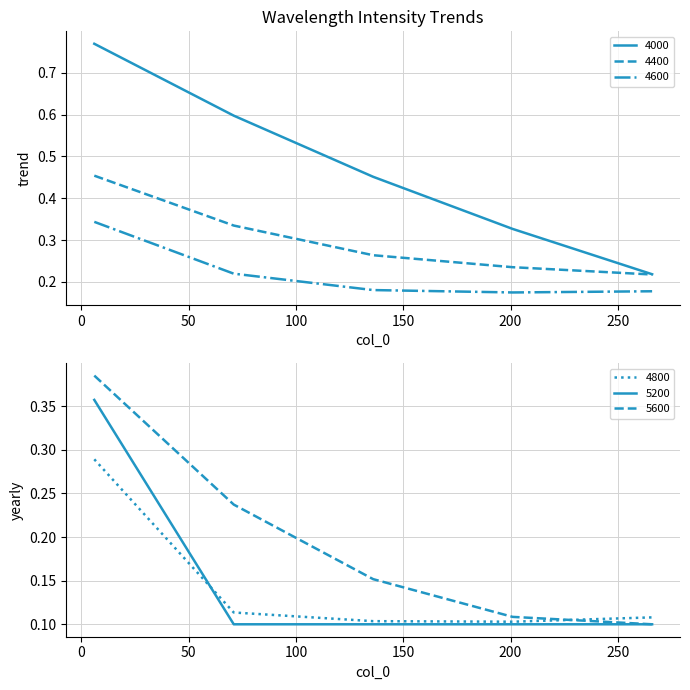

At which category is the sum across all series the highest?

6